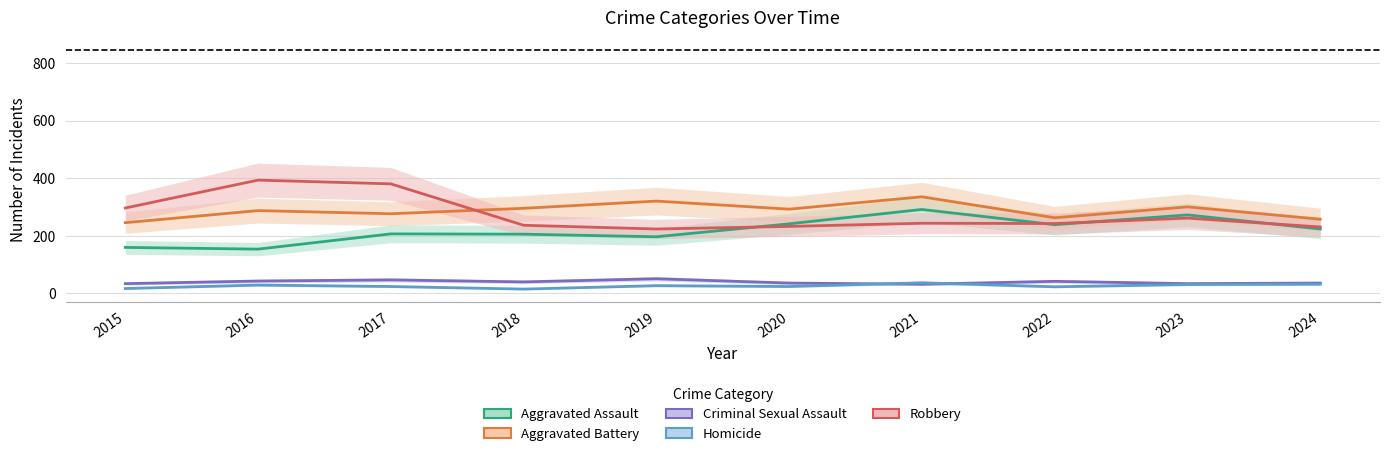

What is the difference between the maximum and minimum values in the Homicide series?

22